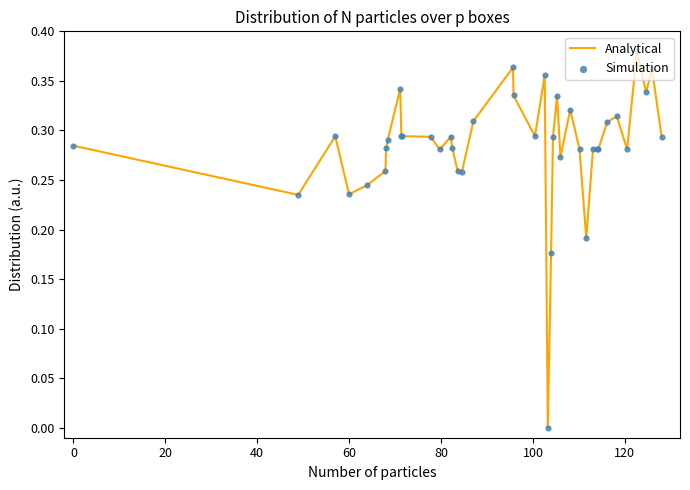

Does the chart have visible grid lines?

No